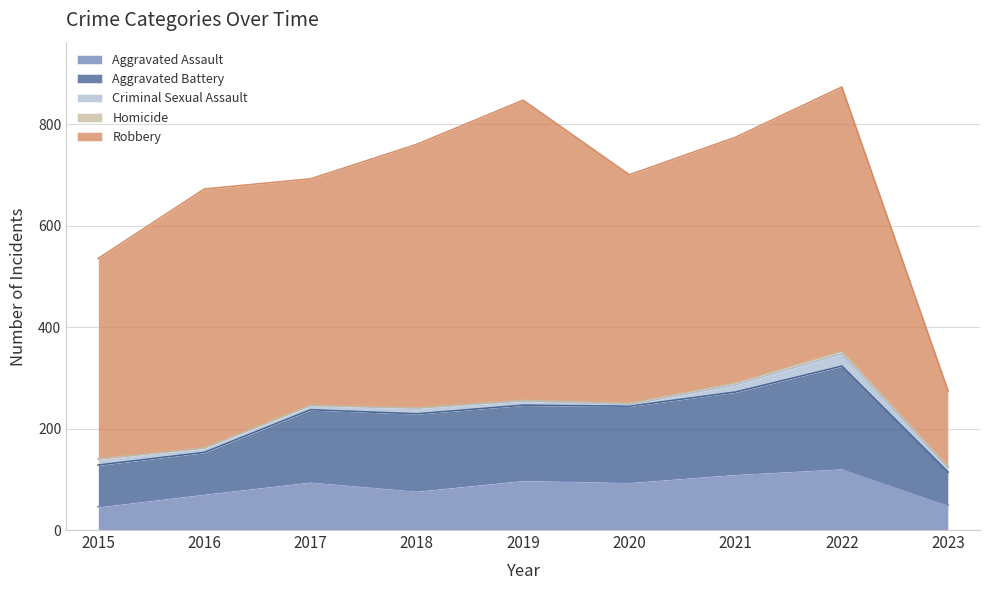

What are all the series names shown in the legend?

Aggravated Assault, Aggravated Battery, Criminal Sexual Assault, Homicide, Robbery